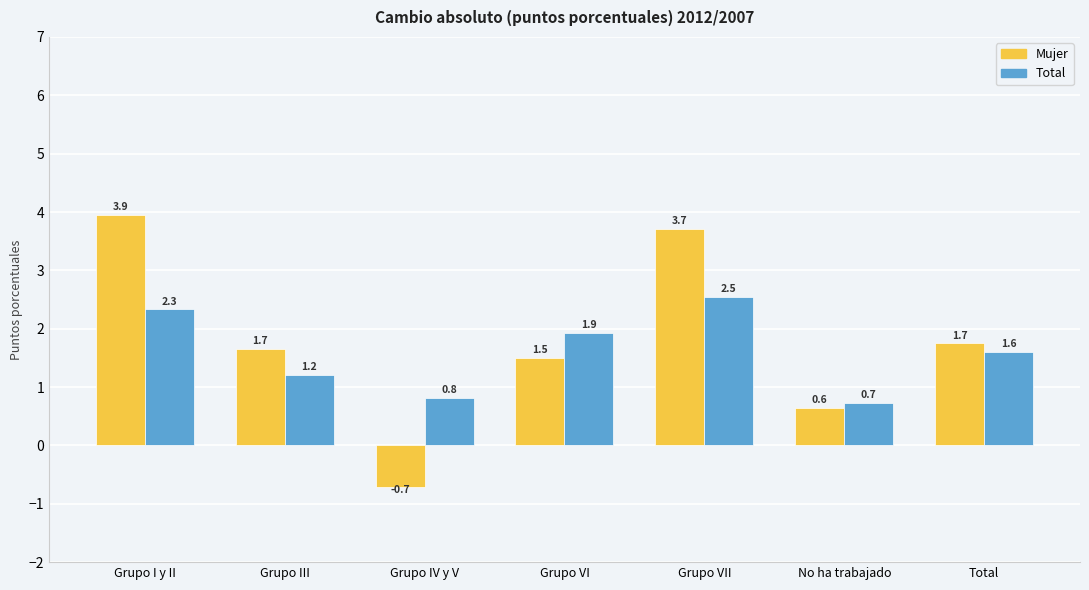

What is the label of the 3rd bar from the right?

Grupo VII